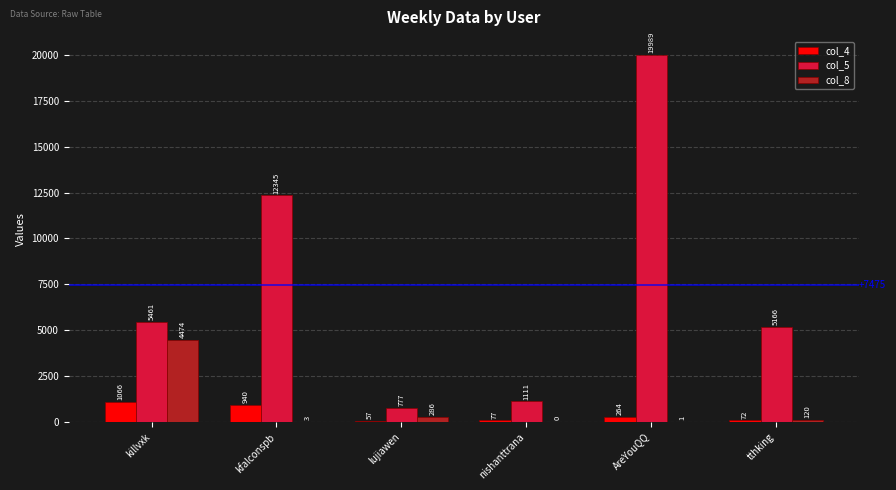

What is the sum of all col_8 values?

4884